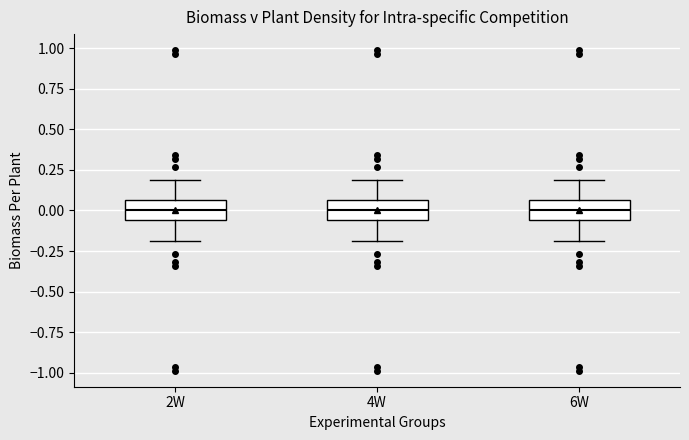

Reading left to right, read every box against the y-axis: the position of its median line, the range the box covers, and the ends of its whiskers. The values are not printed on the chart, so give them approximately, as read against the axis.

2W: median 0.00, box -0.05 to 0.05, whiskers -0.20 to 0.20
4W: median 0.00, box -0.05 to 0.05, whiskers -0.20 to 0.20
6W: median 0.00, box -0.05 to 0.05, whiskers -0.20 to 0.20